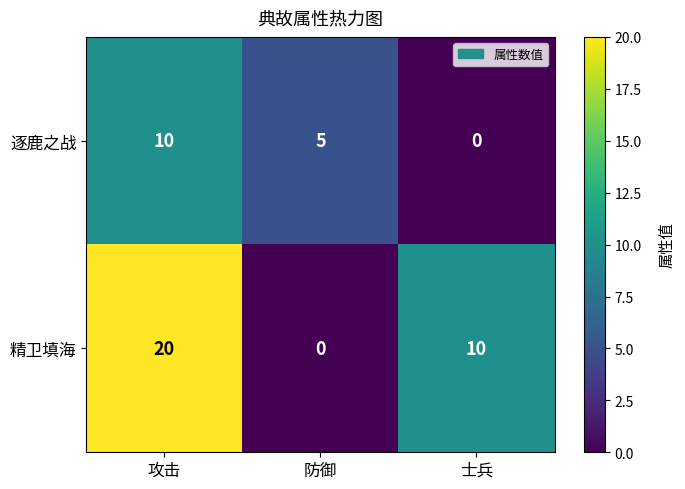

How many data points does each series have?

3